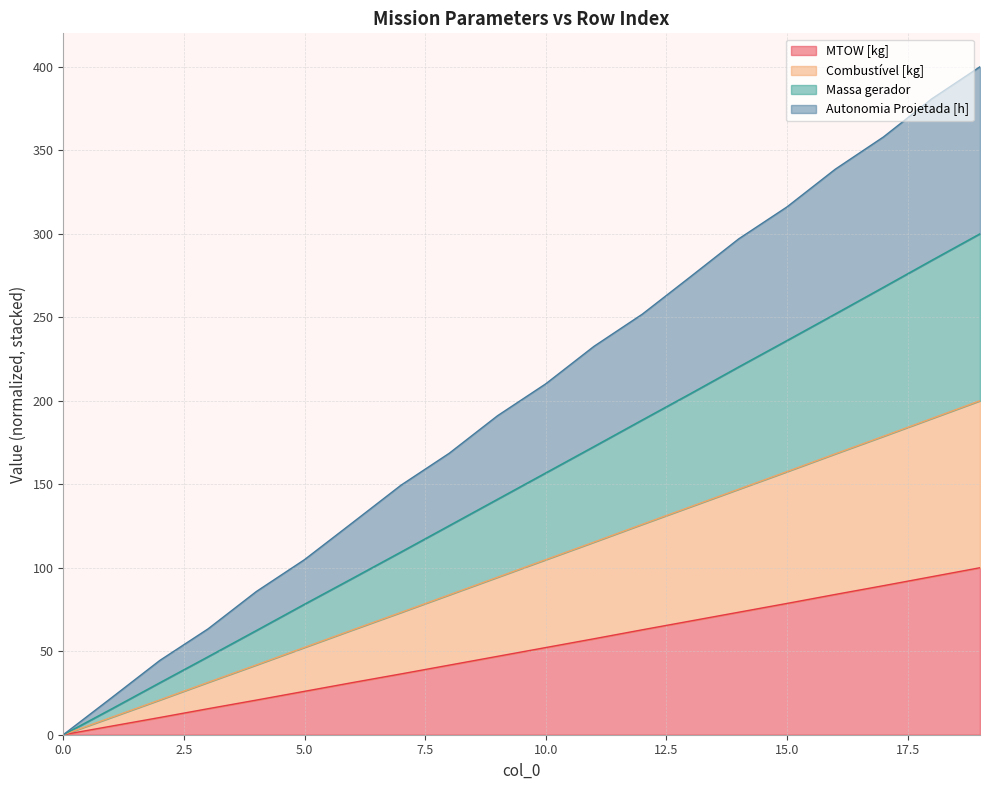

What are all the series names shown in the legend?

MTOW [kg], Combustível [kg], Massa gerador, Autonomia Projetada [h]